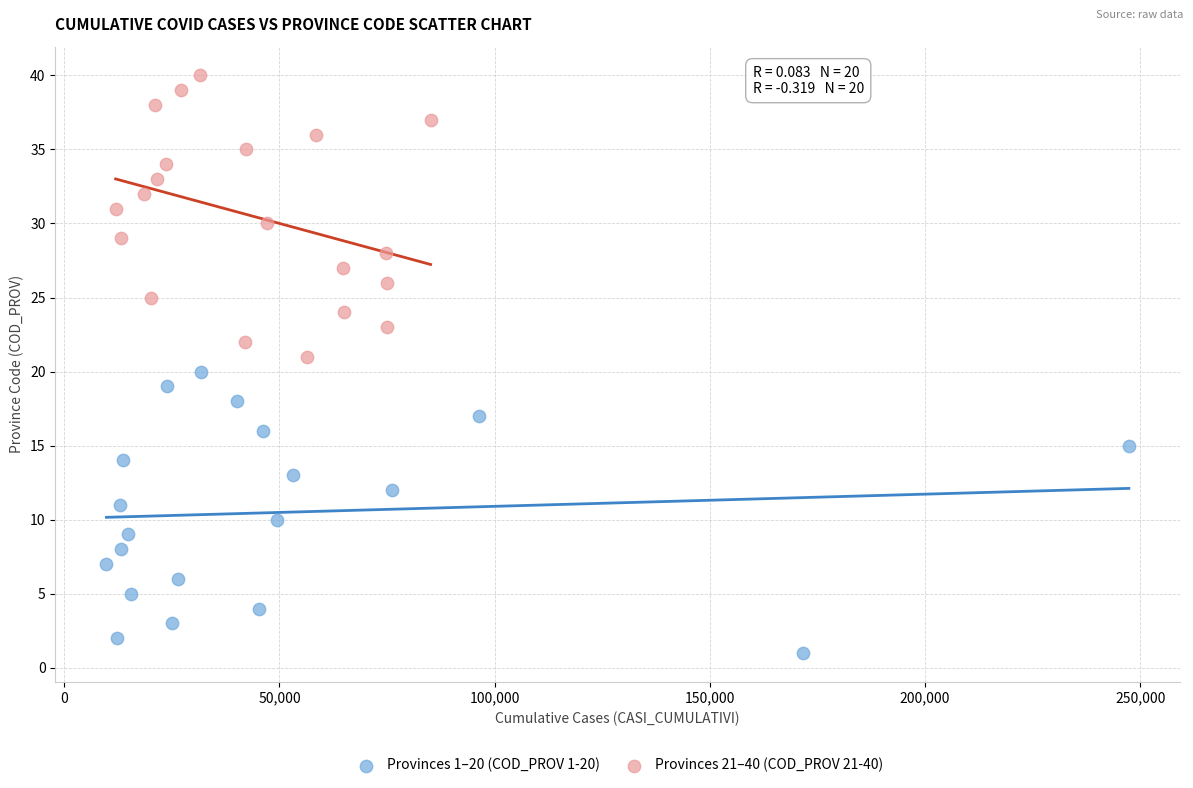

Which series reaches the minimum Y coordinate?

Provinces 1–20 (COD_PROV 1-20)